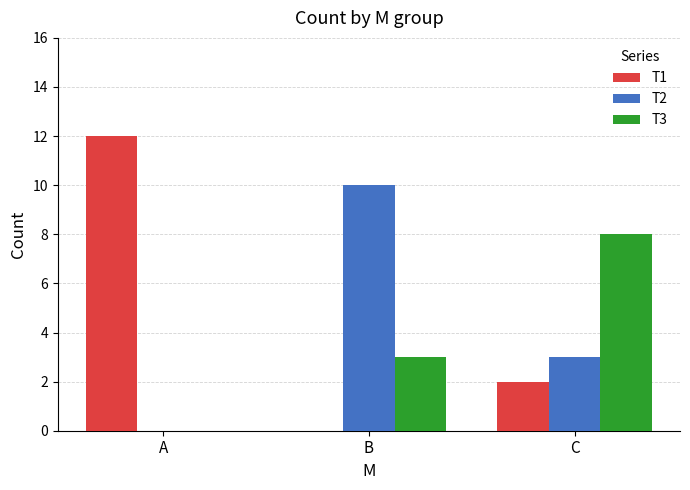

Which series has the largest range (max minus min)?

T1